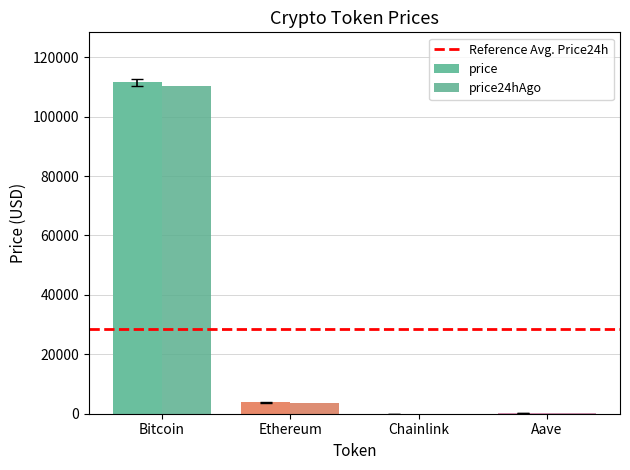

Reading left to right, transcribe all the data shown in this chart.

price: Bitcoin=111610.0	Ethereum=3835.6	Chainlink=17.4	Aave=233.8
price24hAgo: Bitcoin=110406.0	Ethereum=3763.5	Chainlink=17.7	Aave=232.1